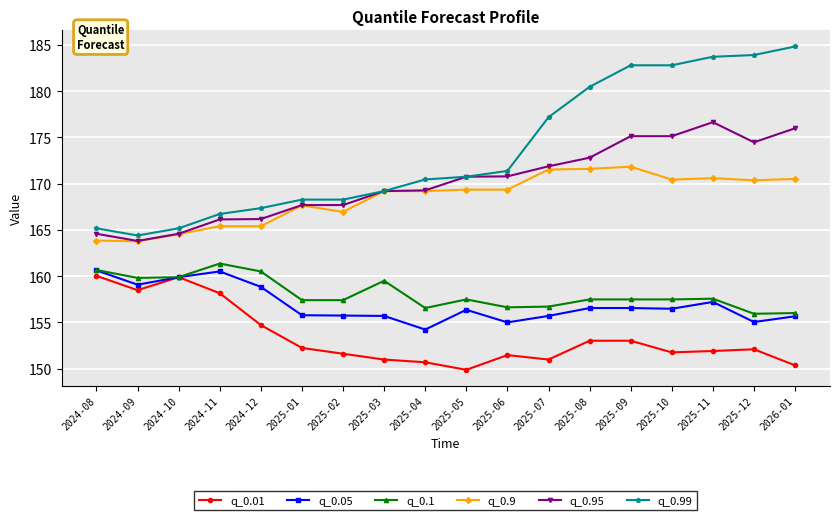

What is the approximate value of q_0.05 at 2025-08?

156.5